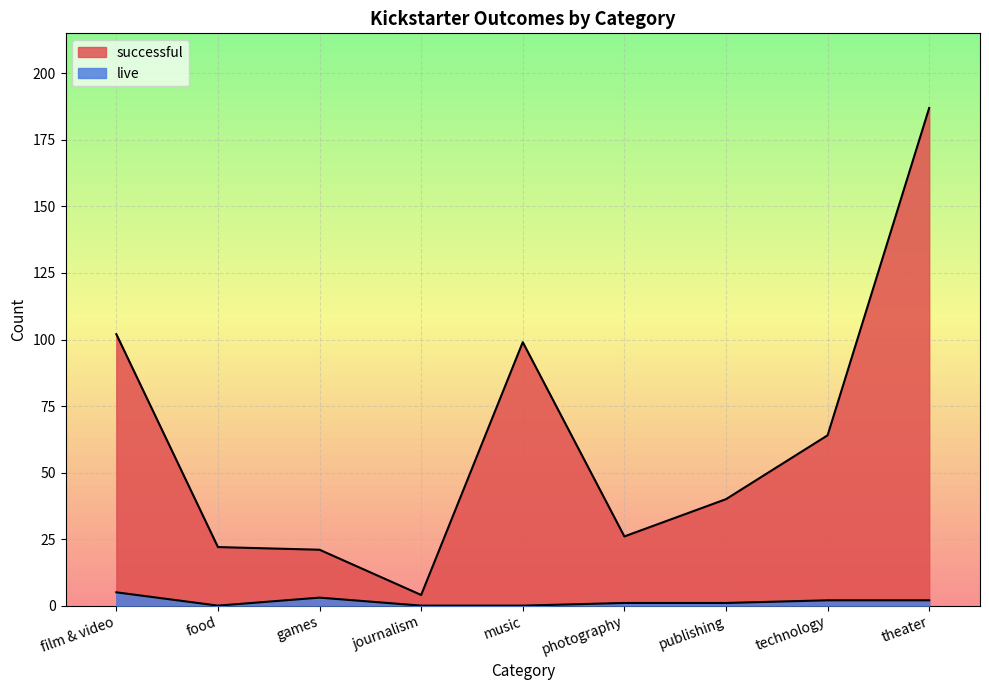

Rank the categories by live value from lowest to highest.

food, journalism, music, photography, publishing, technology, theater, games, film & video